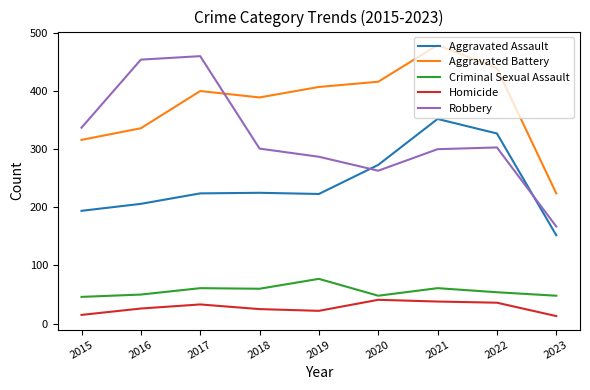

What is the highest value of the Criminal Sexual Assault series?

77